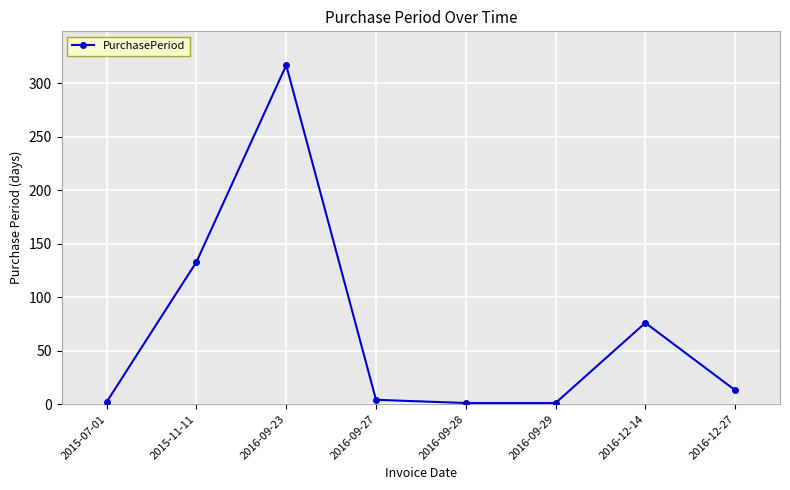

What is the maximum value shown in the chart?

317